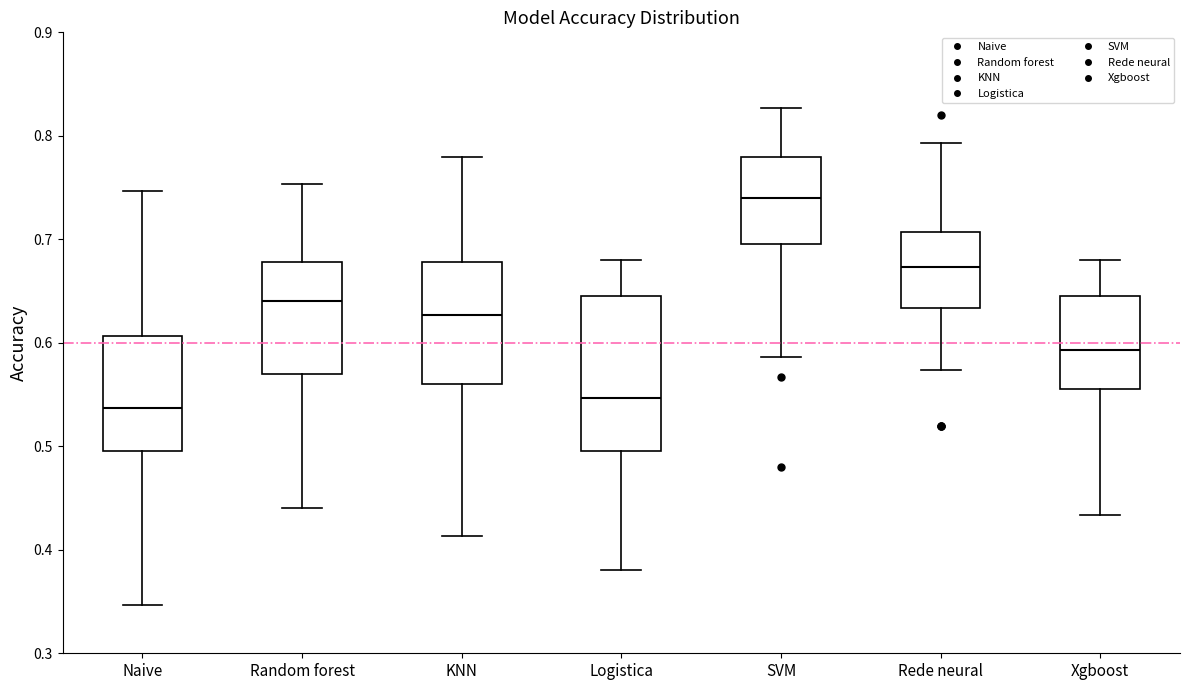

Which box is the tallest, from its lower edge to its upper edge?

Logistica